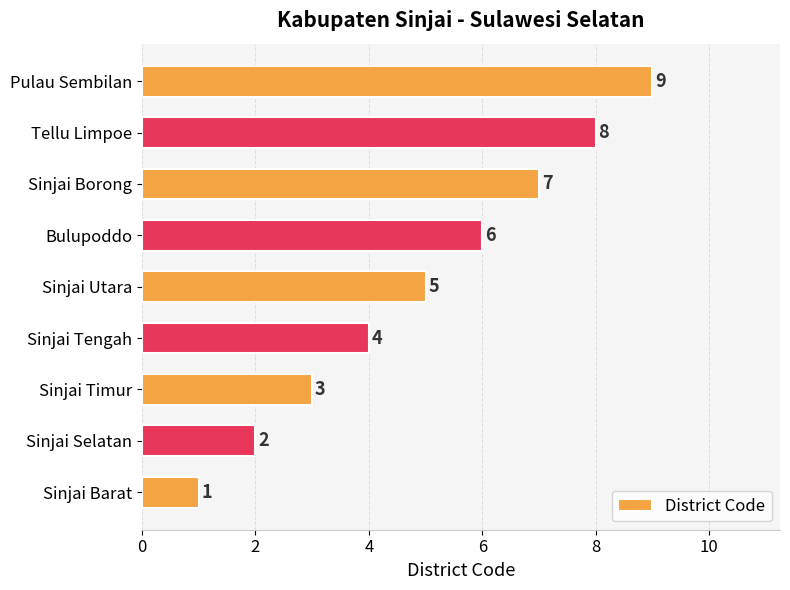

Count the values in the range 3 to 7.

5